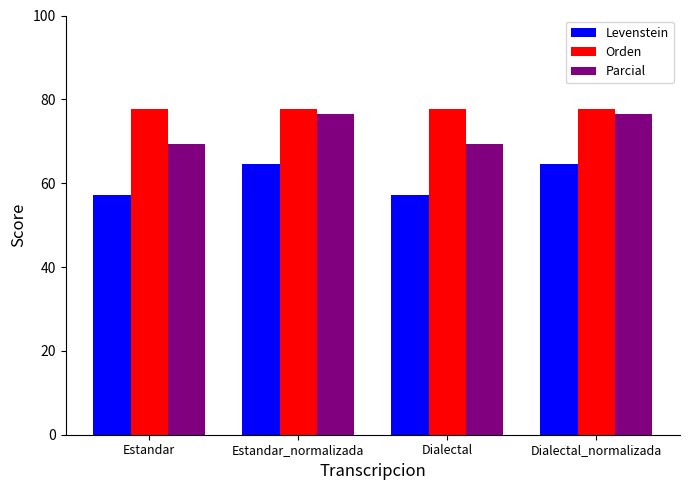

Where does the Parcial series first go above 76?

Estandar_normalizada